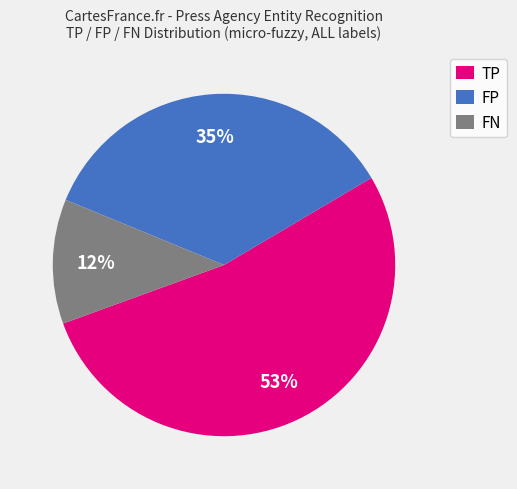

To the nearest percent, what portion does FN represent?

12%